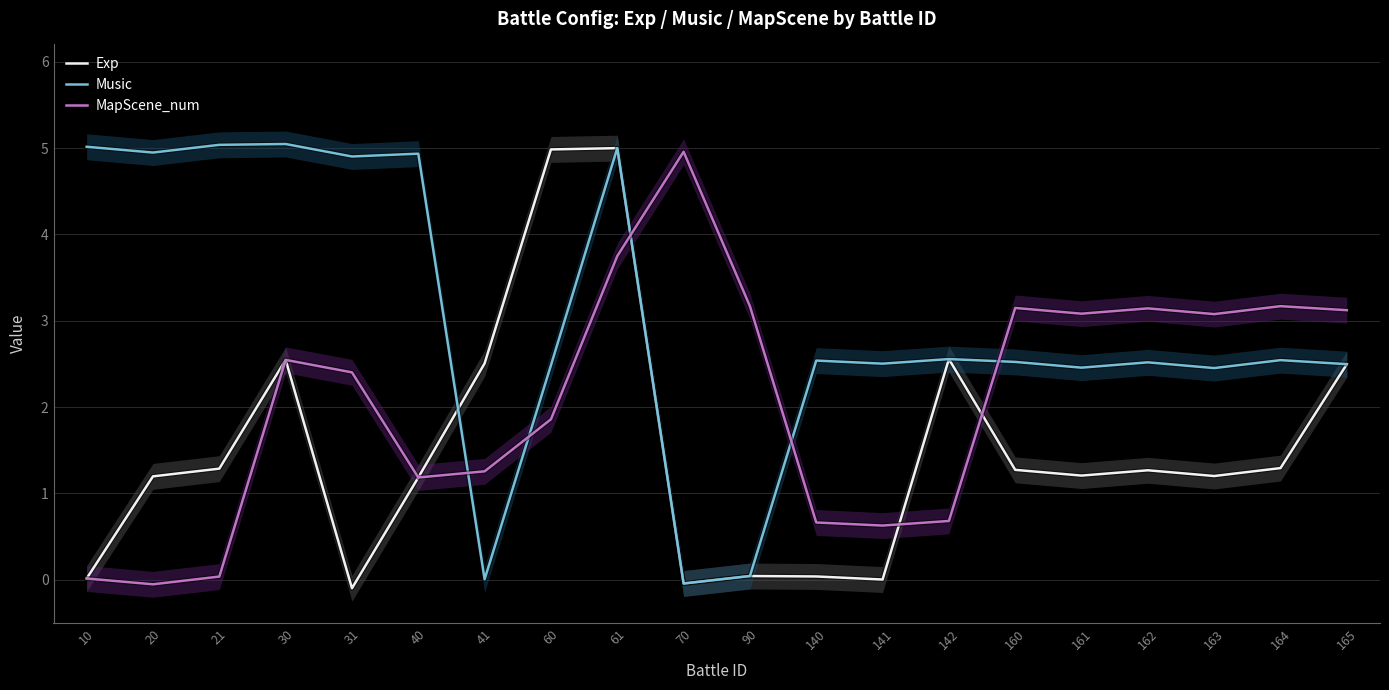

The value of Exp at 30 is 2.5. True or false?

True